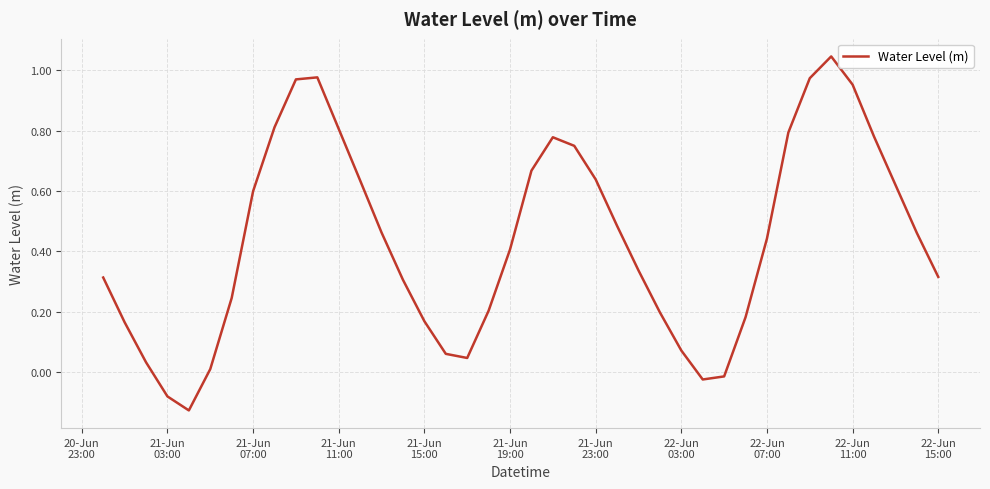

How many lines are shown in the chart?

1